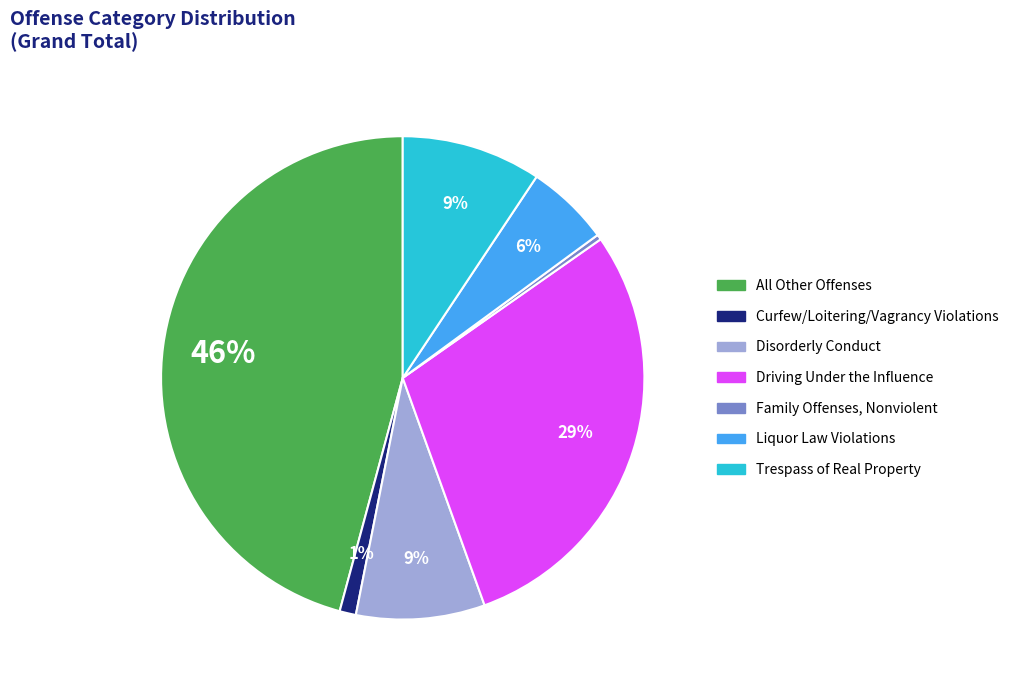

To the nearest percent, what is the average slice percentage?

14%